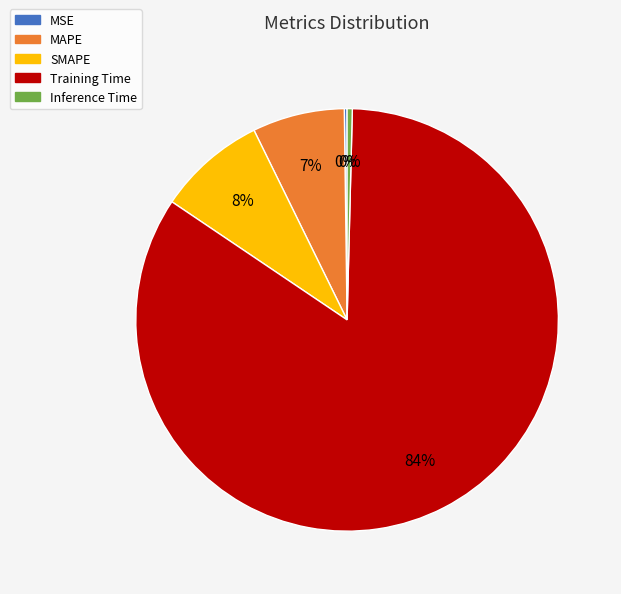

What is the largest slice in the pie chart?

Training Time